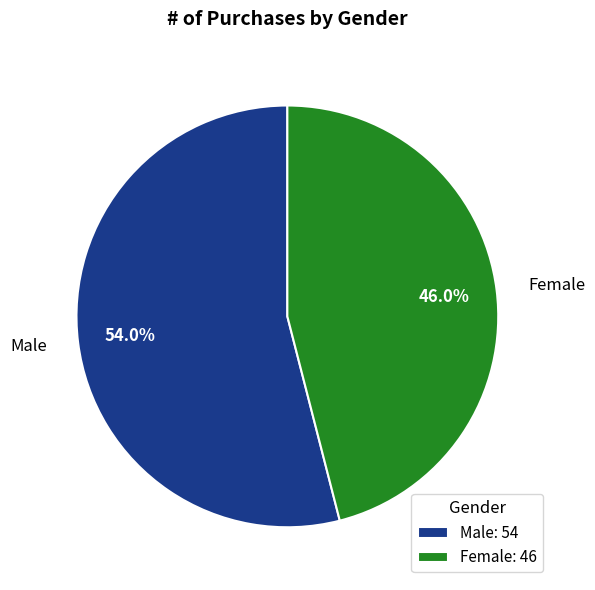

Combined, do Female and Male account for over 50%?

Yes